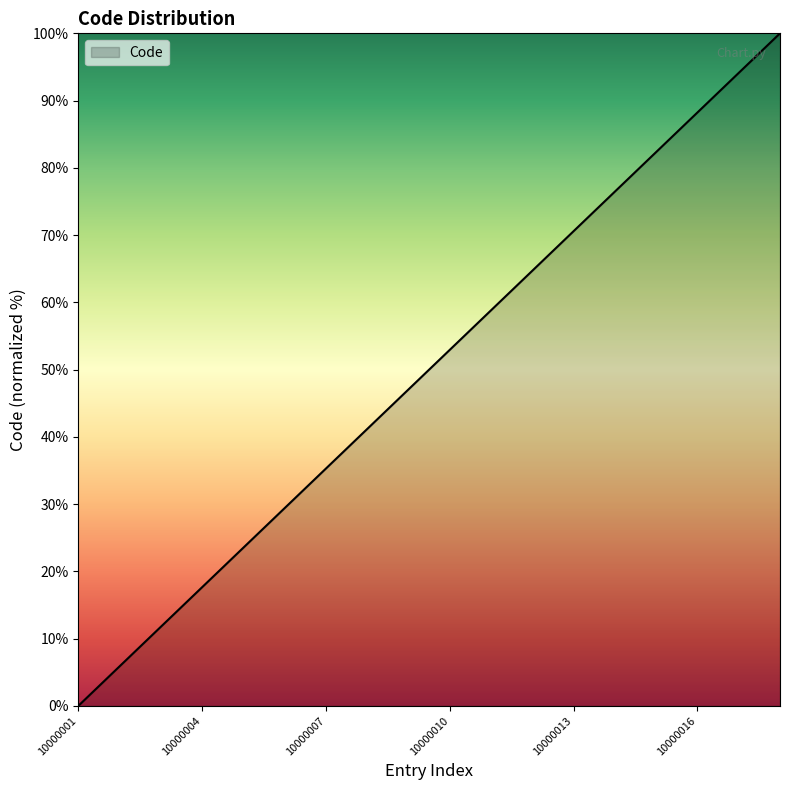

What is the greatest value displayed?

100.0